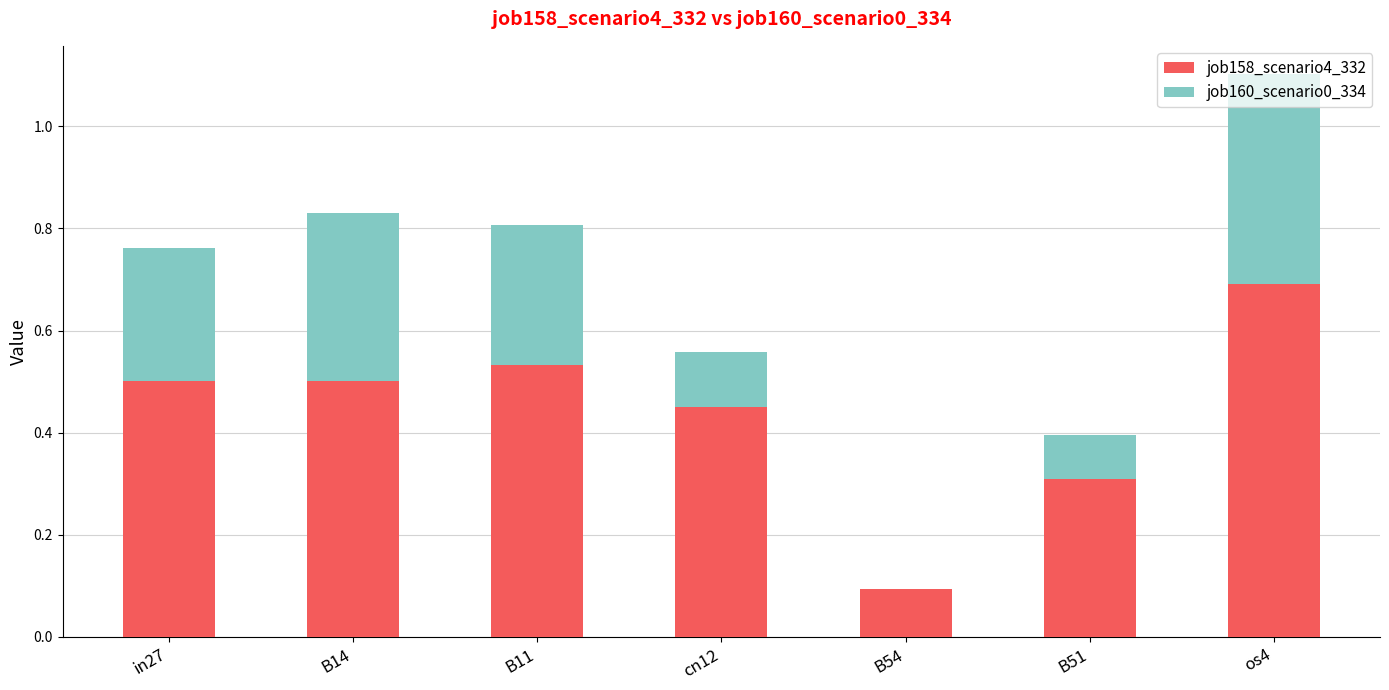

What is the sum of the job158_scenario4_332 values at os4 and B51?

1.0